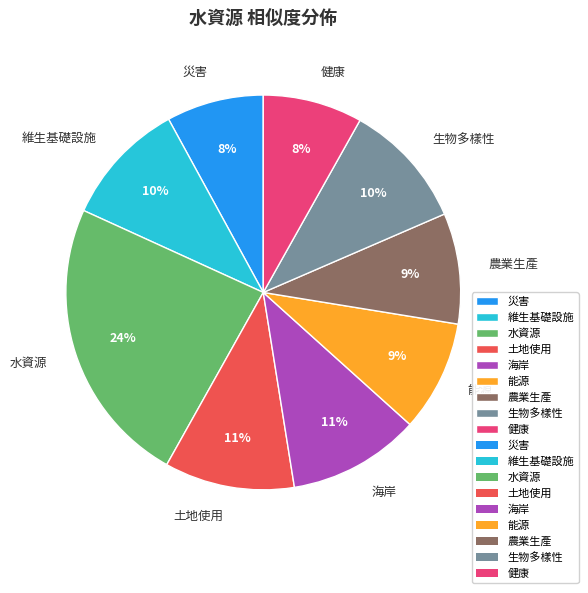

Is the sum of 土地使用 and 維生基礎設施 greater than half?

No